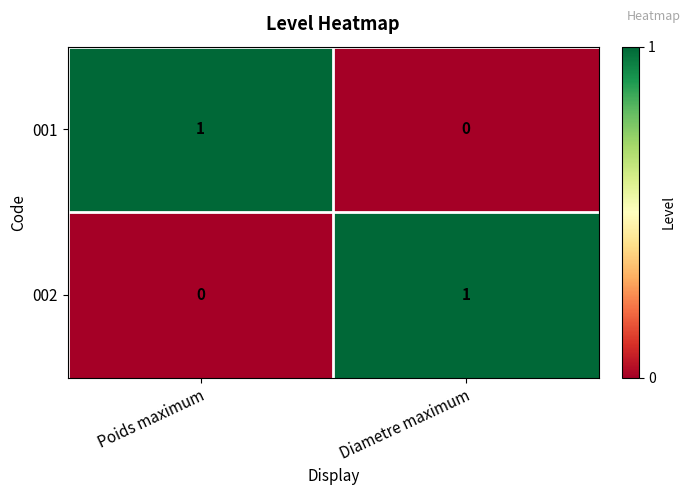

Which category has the highest value in the 002 series?

Diametre maximum